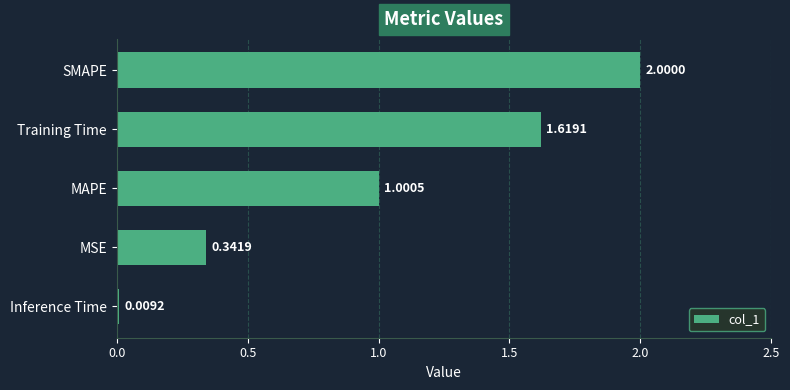

What is the label of the 1st bar from the top?

SMAPE